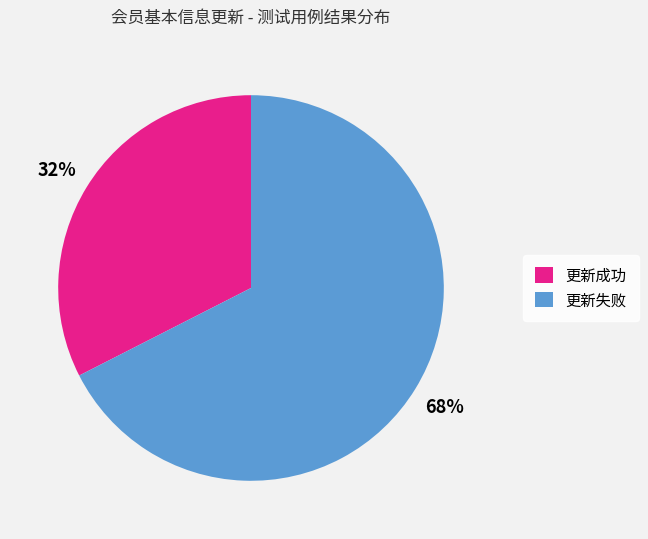

Does any single category account for the majority?

Yes